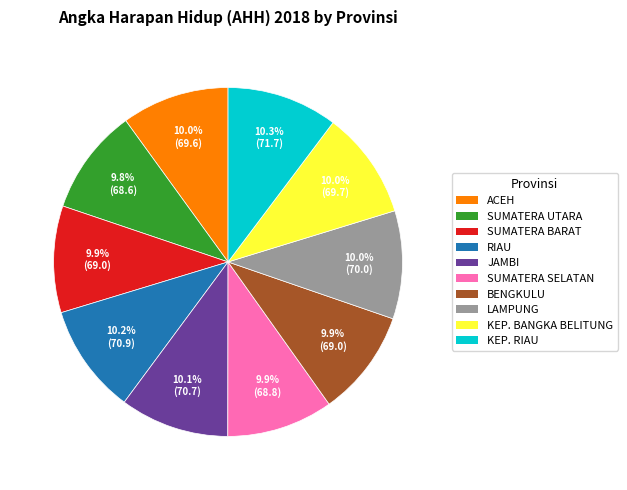

Do BENGKULU and JAMBI together represent more than half of the pie?

No